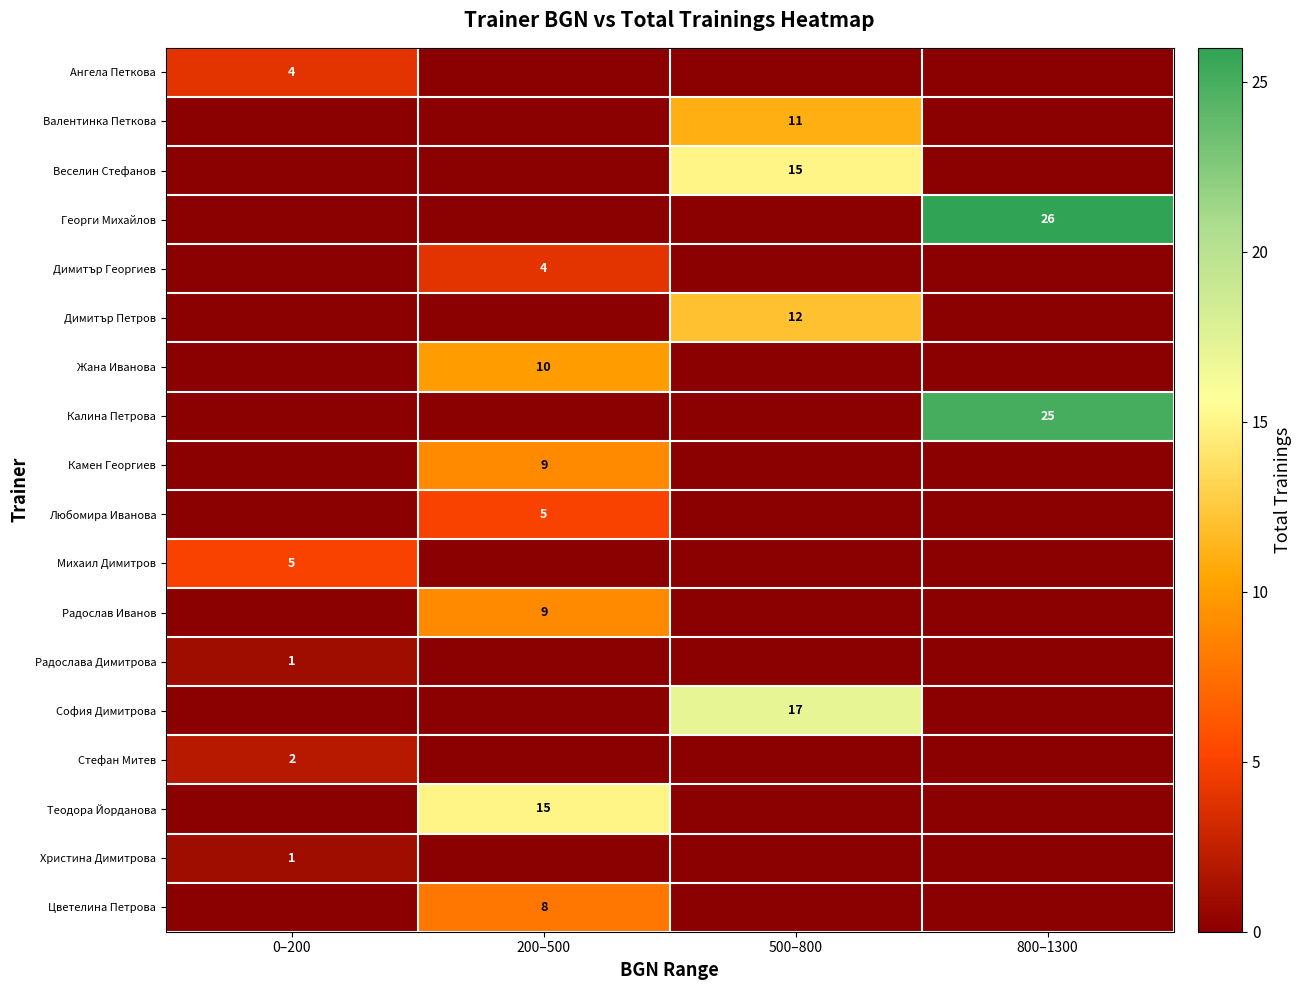

Is the value of Христина Димитрова at 0–200 greater than the value of Димитър Георгиев at 200–500?

No